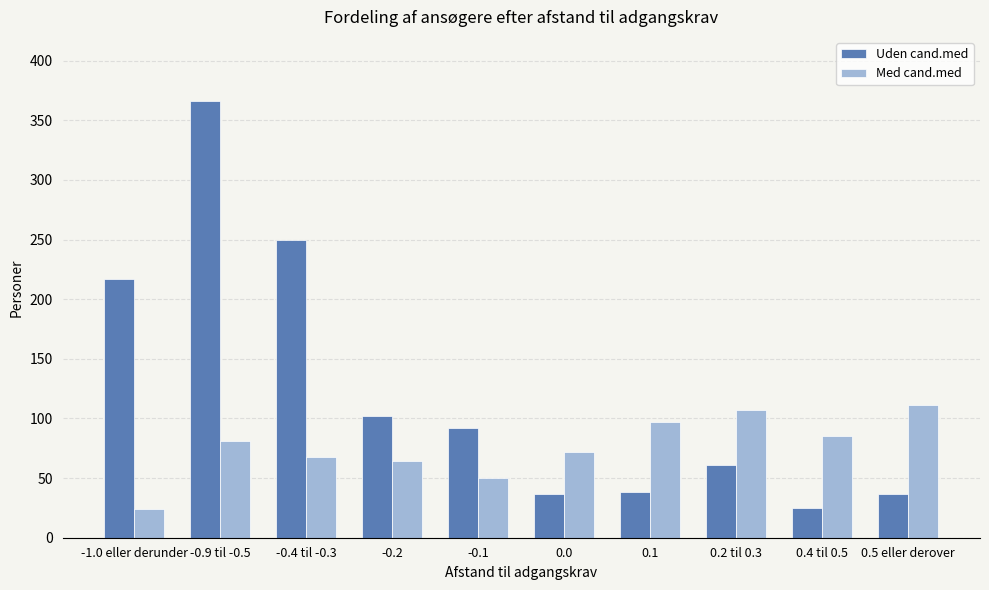

How many data points in Med cand.med are less than 81?

5